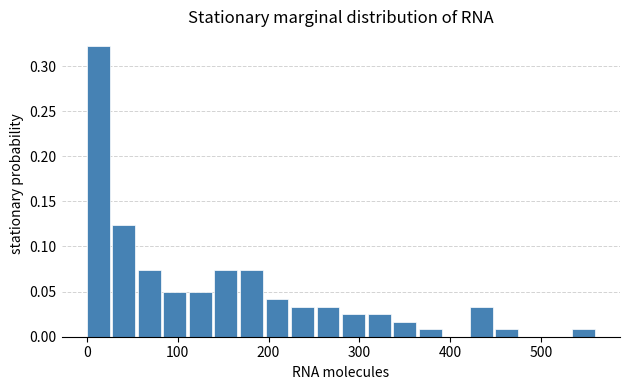

Read against the x-axis, roughly where is the centre of the tallest bar?

10